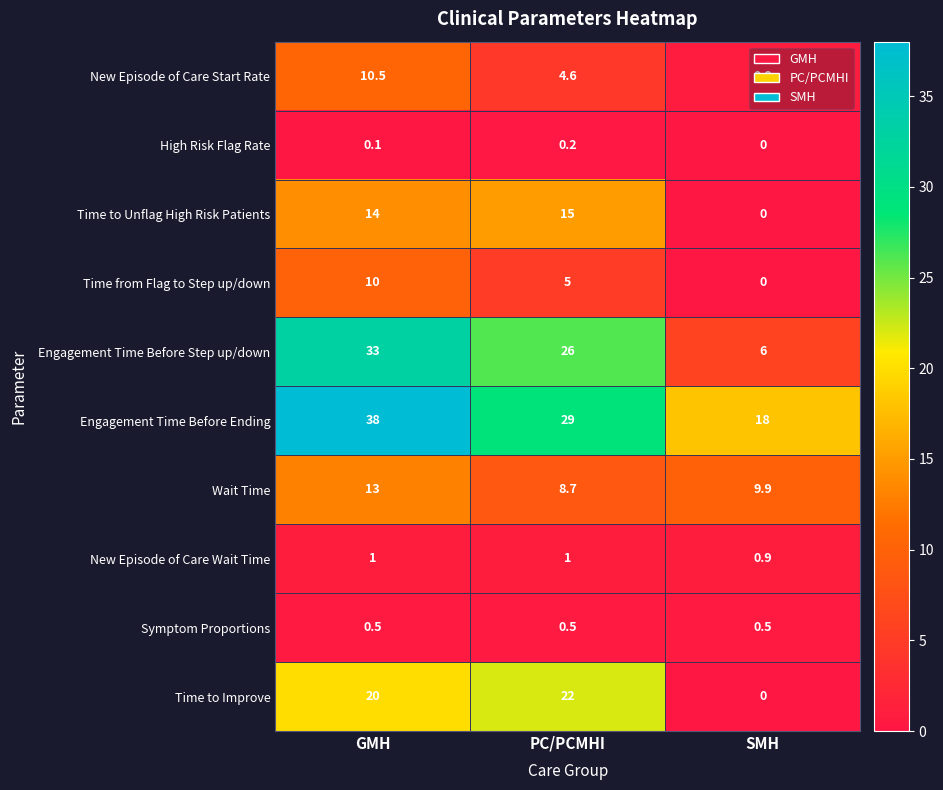

List the series in order of their peak value, highest first.

Engagement Time Before Ending, Engagement Time Before Step up/down, Time to Improve, Time to Unflag High Risk Patients, Wait Time, New Episode of Care Start Rate, Time from Flag to Step up/down, New Episode of Care Wait Time, Symptom Proportions, High Risk Flag Rate